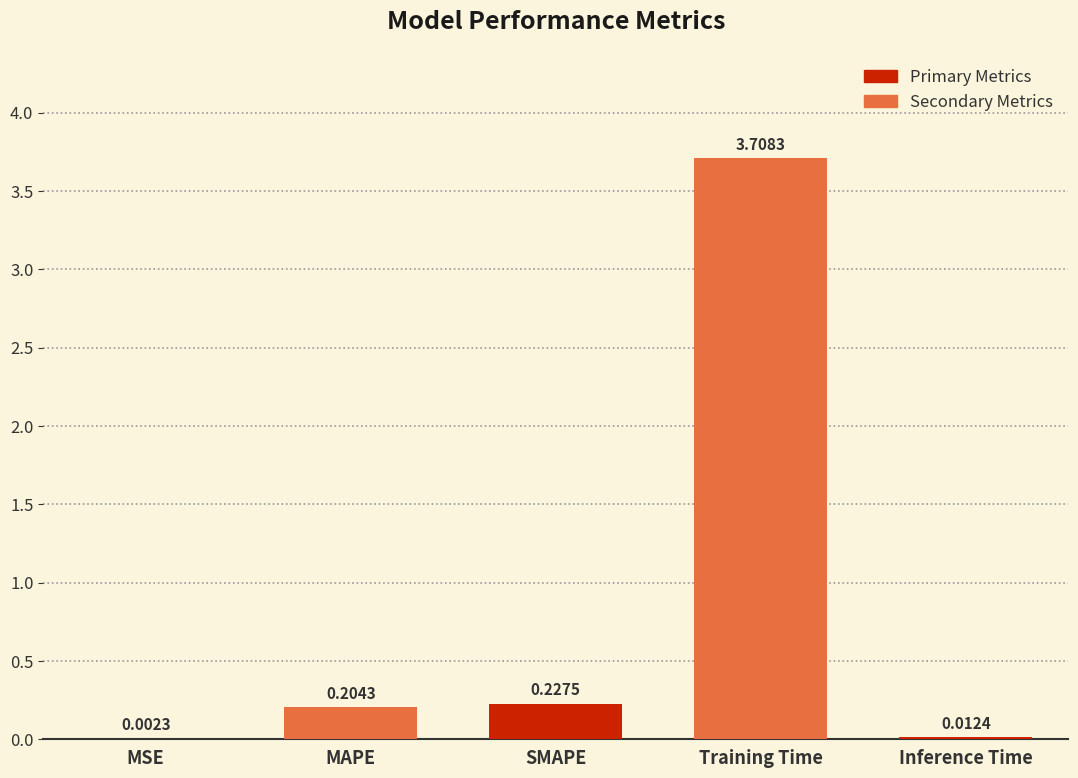

What is the maximum value shown in the chart?

3.7